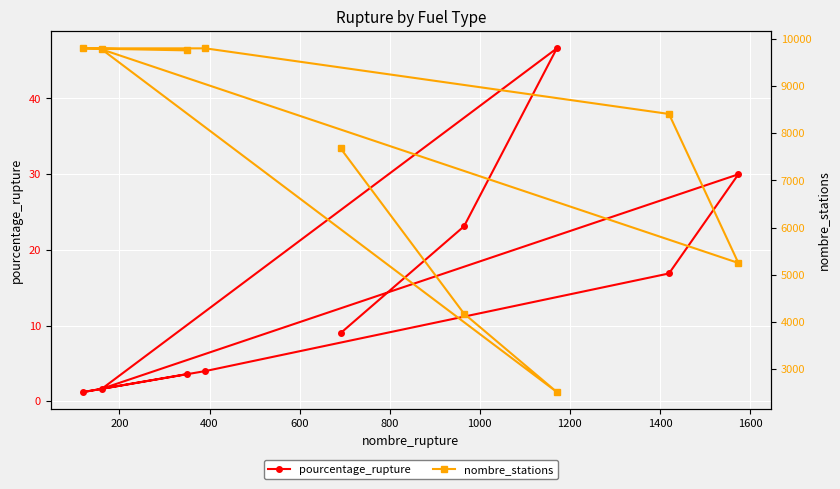

What is the lowest value of the pourcentage_rupture series?

1.2